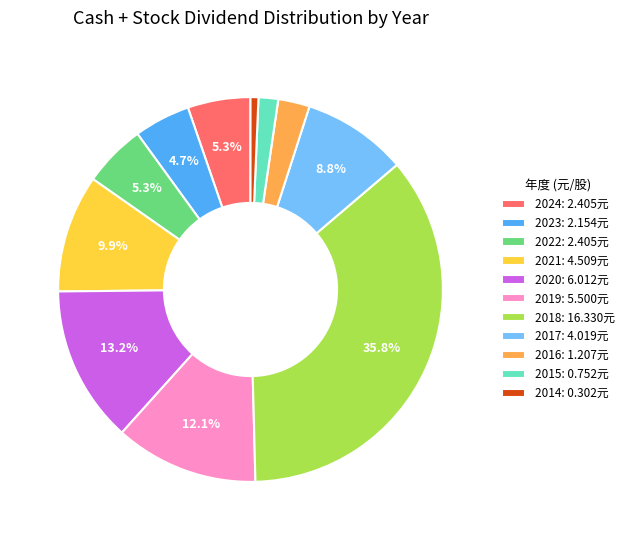

Is there any slice that represents more than half of the pie?

No